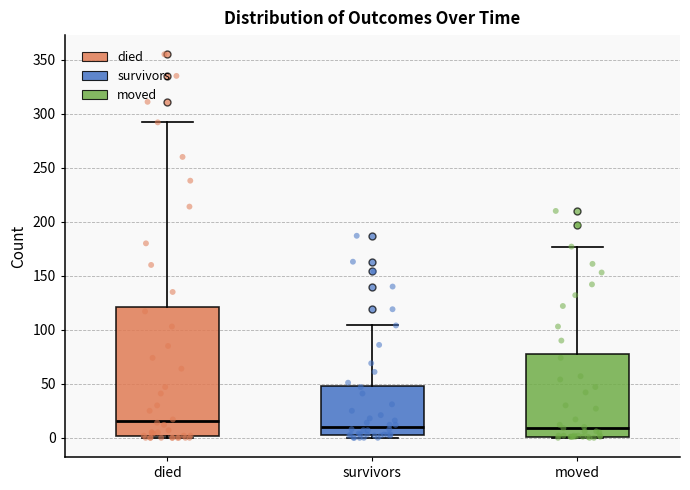

Reading left to right, read every box against the y-axis: the position of its median line, the range the box covers, and the ends of its whiskers. The values are not printed on the chart, so give them approximately, as read against the axis.

died: median 15, box 0 to 120, whiskers 0 to 290
survivors: median 10, box 5 to 50, whiskers 0 to 105
moved: median 10, box 0 to 80, whiskers 0 to 175